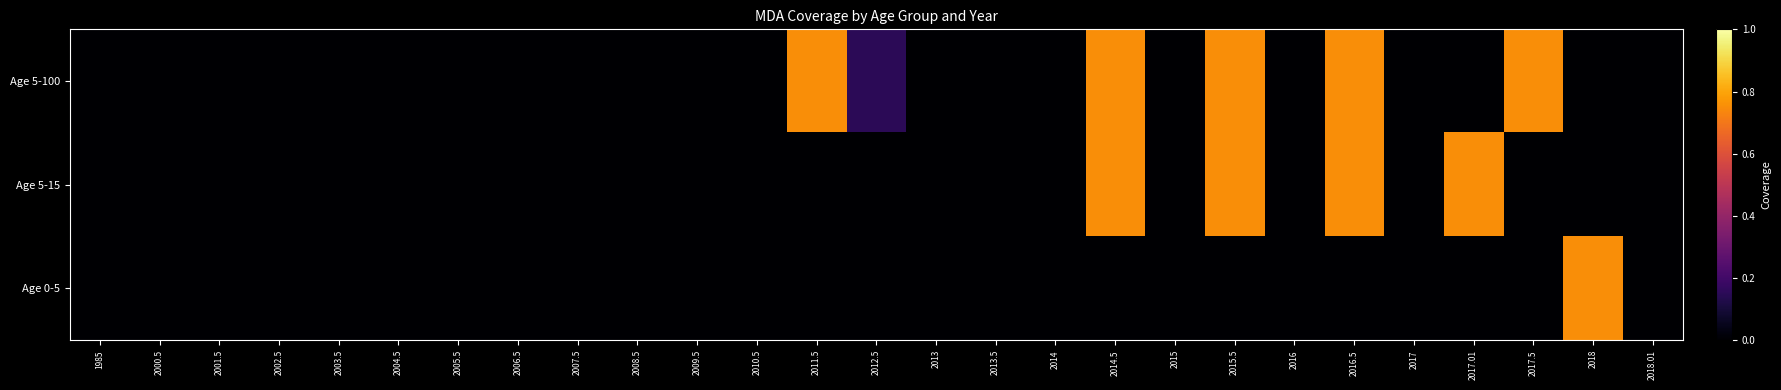

List the series in order of their overall mean, lowest first.

Age 0-5, Age 5-15, Age 5-100